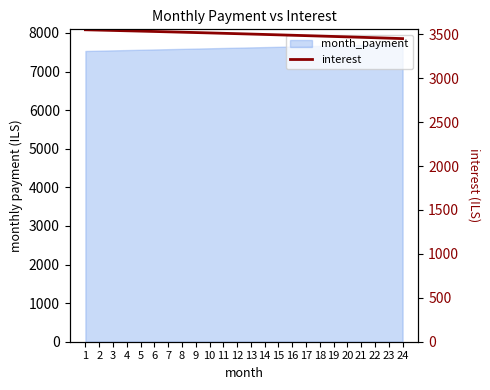

What is the change in value from 7 to 10?

-12.4